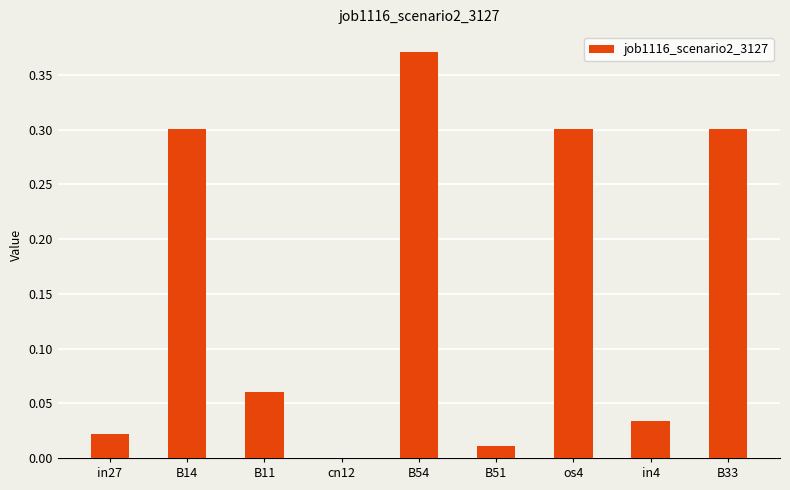

What is the sum of all values?

1.4